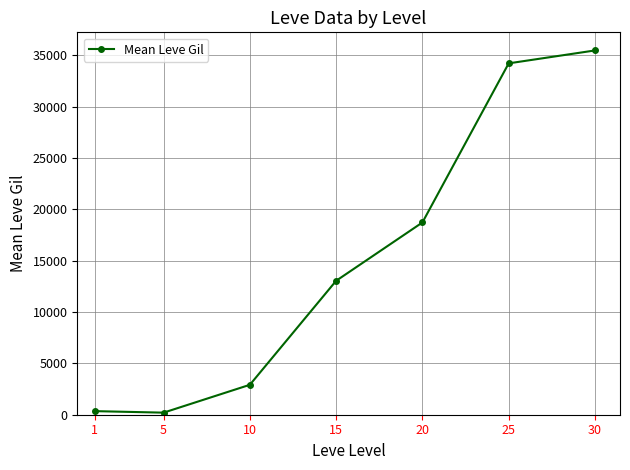

Is it true that the value at 25 is 54161.2?

False